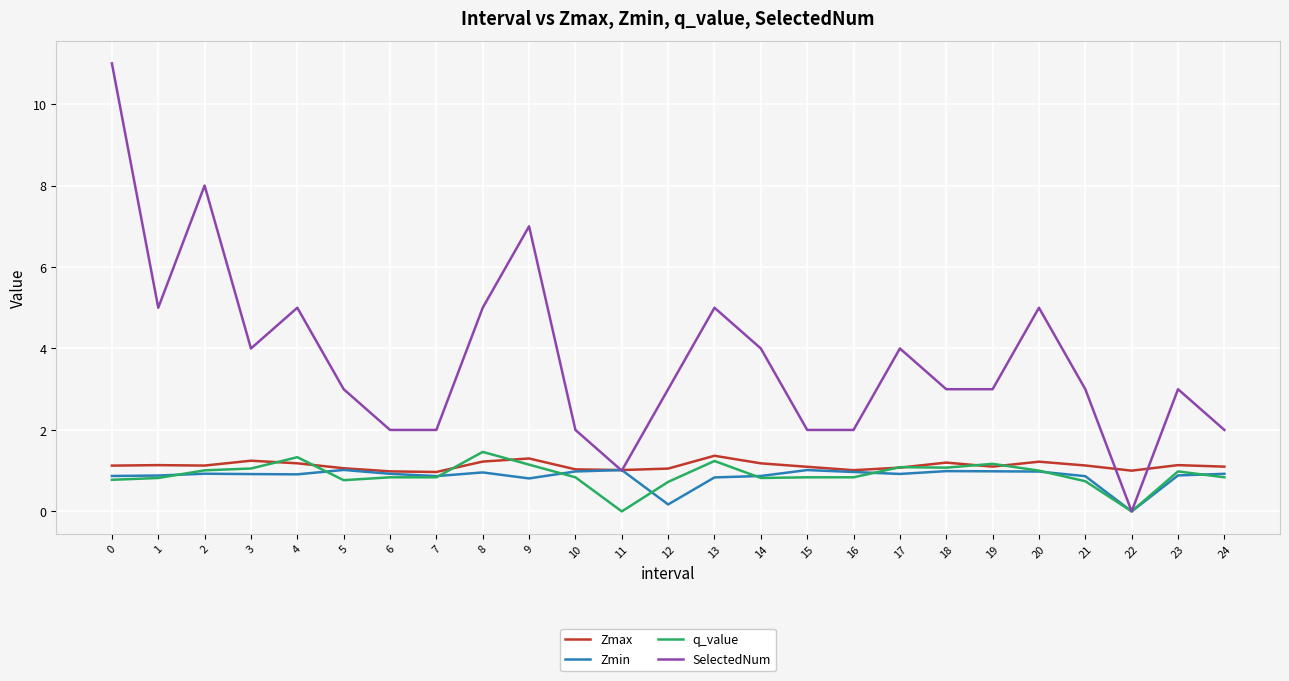

What is the total value across all series at 13?

8.4